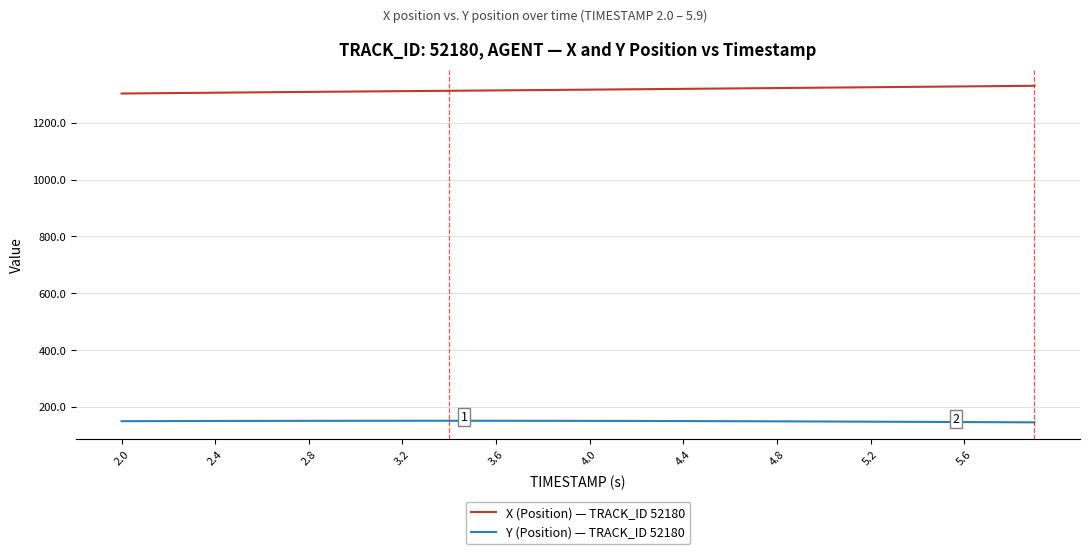

What is the lowest value of the Y (Position) — TRACK_ID 52180 series?

145.1